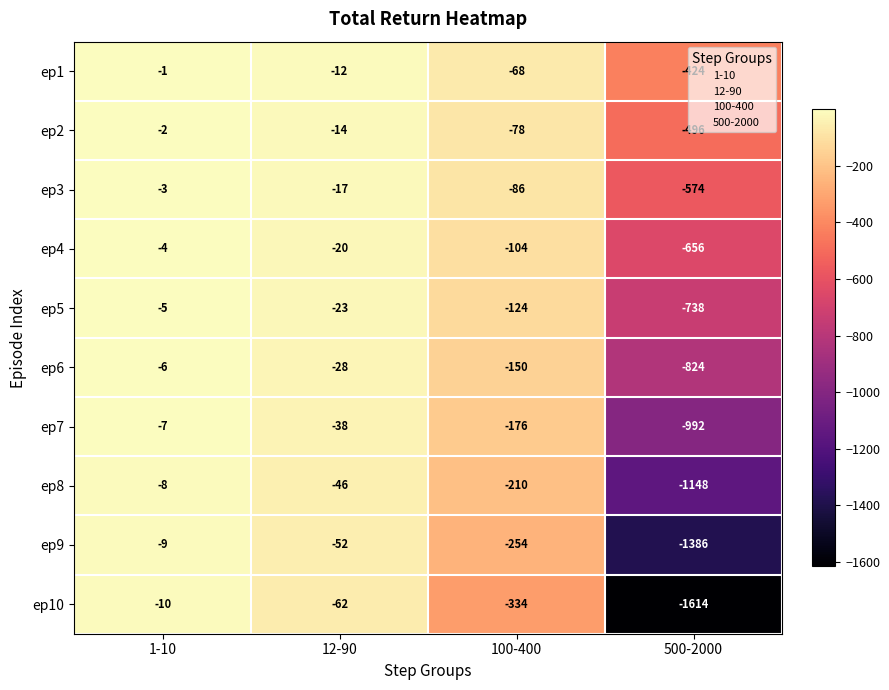

Is the value of ep5 at 500-2000 greater than the value of ep4 at 12-90?

No